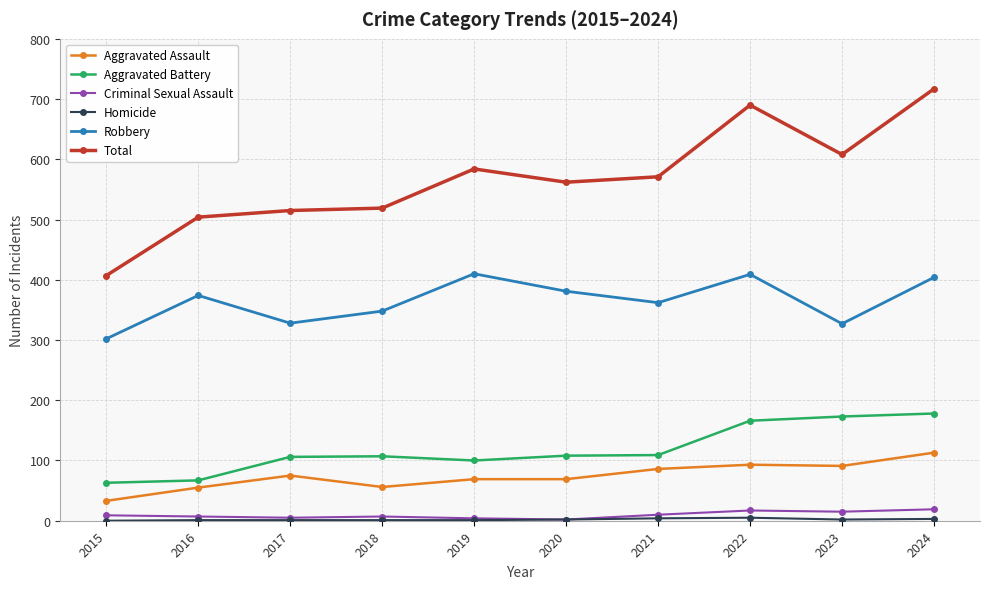

Which series has the widest spread of values?

Total